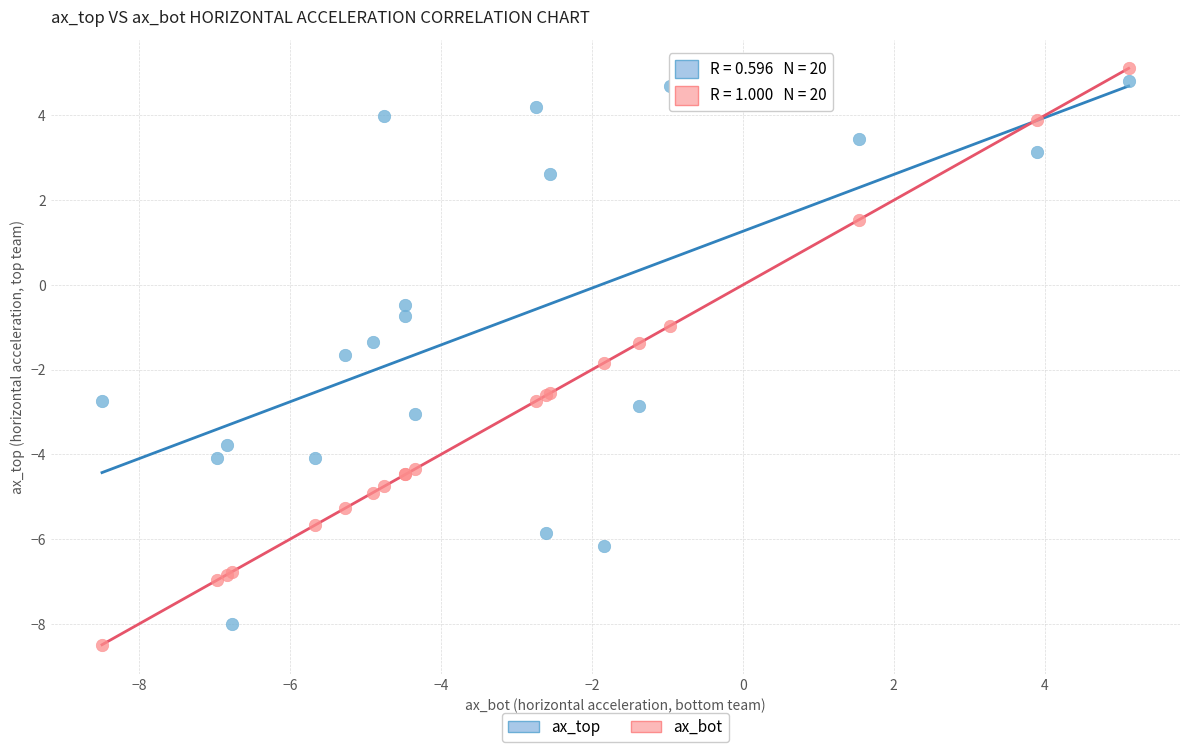

Which series has the widest spread of Y values?

ax_bot